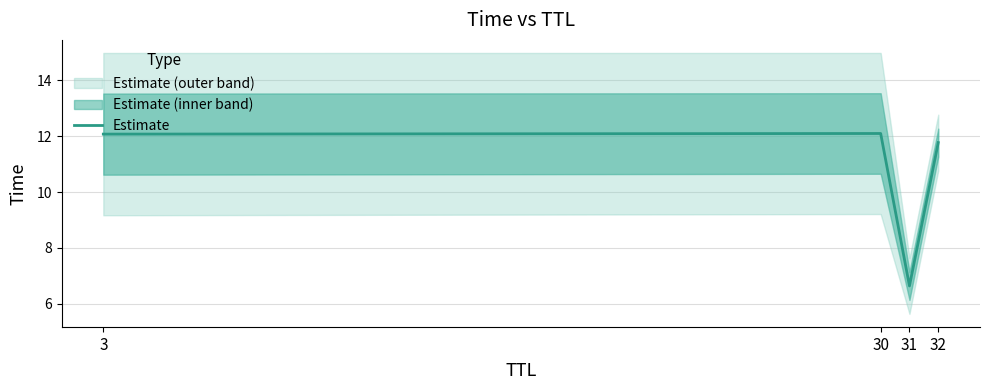

Rank the categories by value from highest to lowest.

30, 3, 32, 31